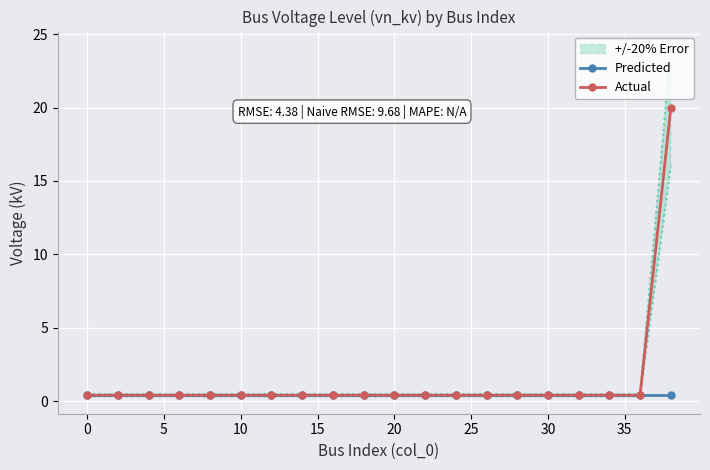

What is the total value across all series at 30?

0.8